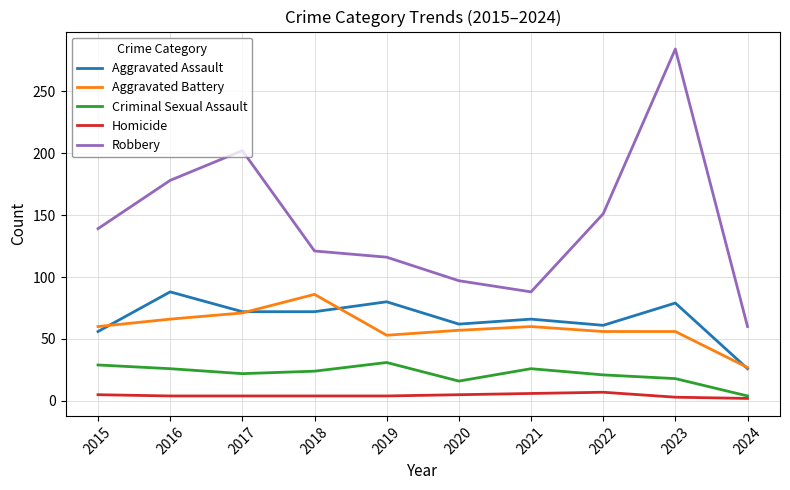

What is the spread (max minus min) of values at 2022?

144